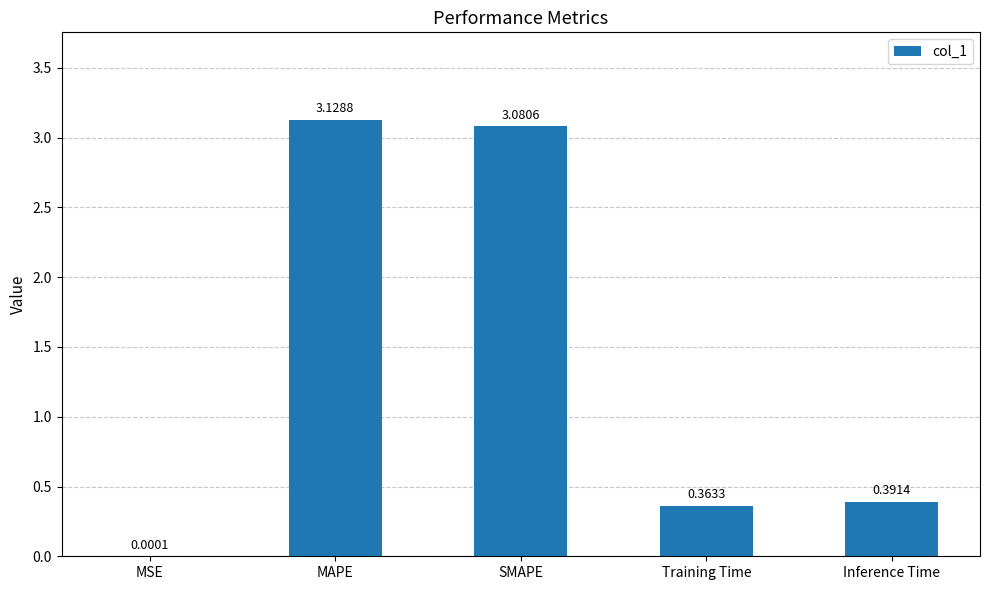

Which has a higher value, Inference Time or MSE?

Inference Time